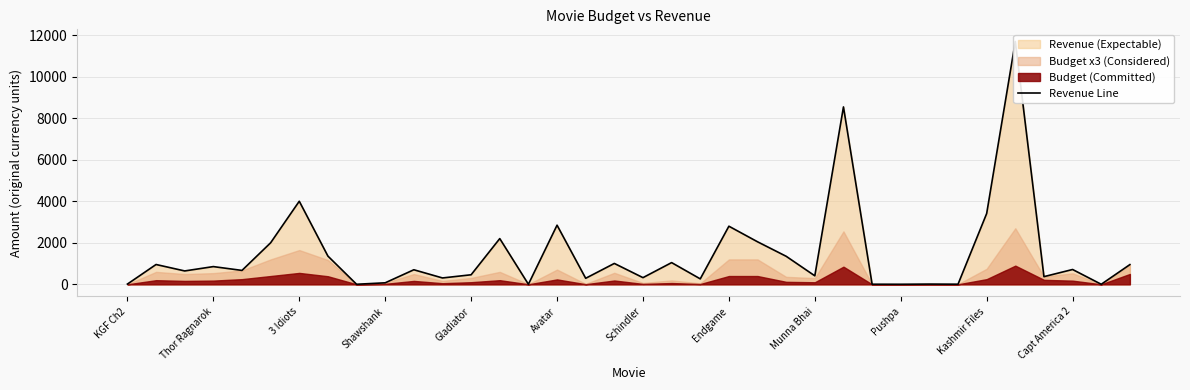

How many lines are shown in the chart?

1